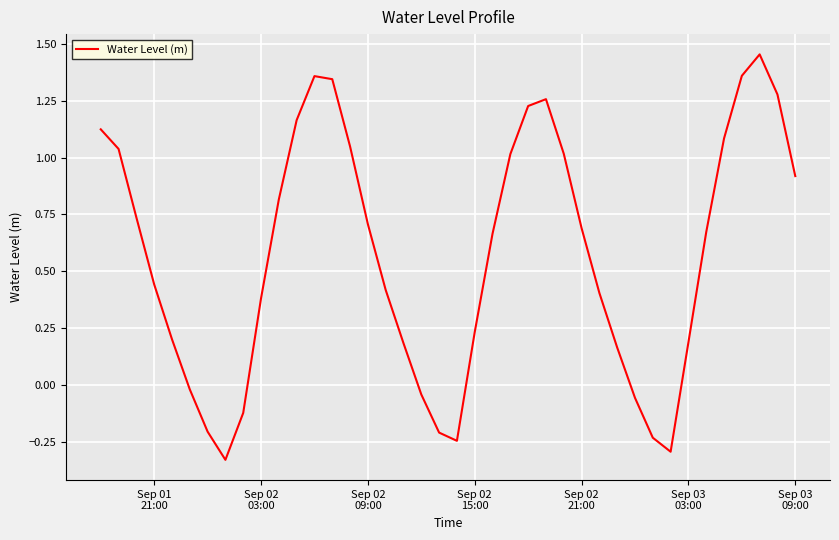

Does the chart display data point markers on the line(s)?

No